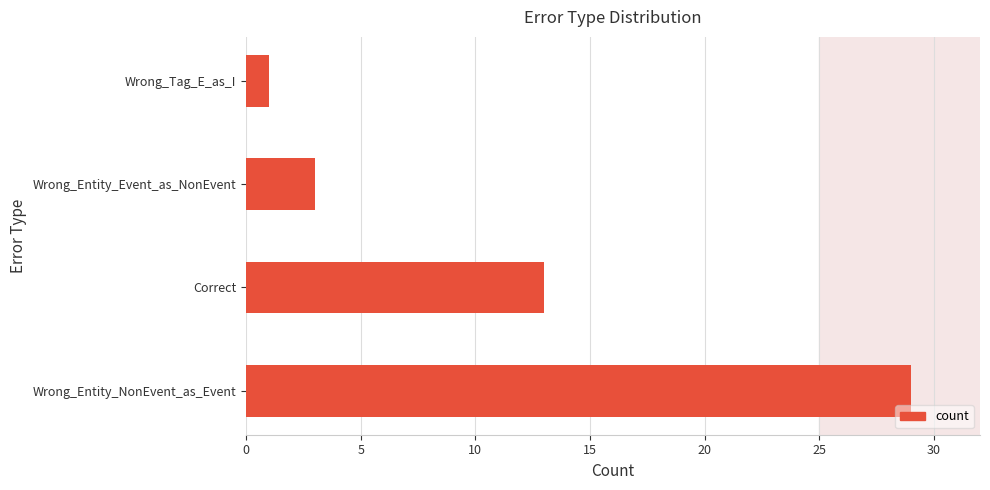

What is the sum of the values at Correct and Wrong_Tag_E_as_I?

14